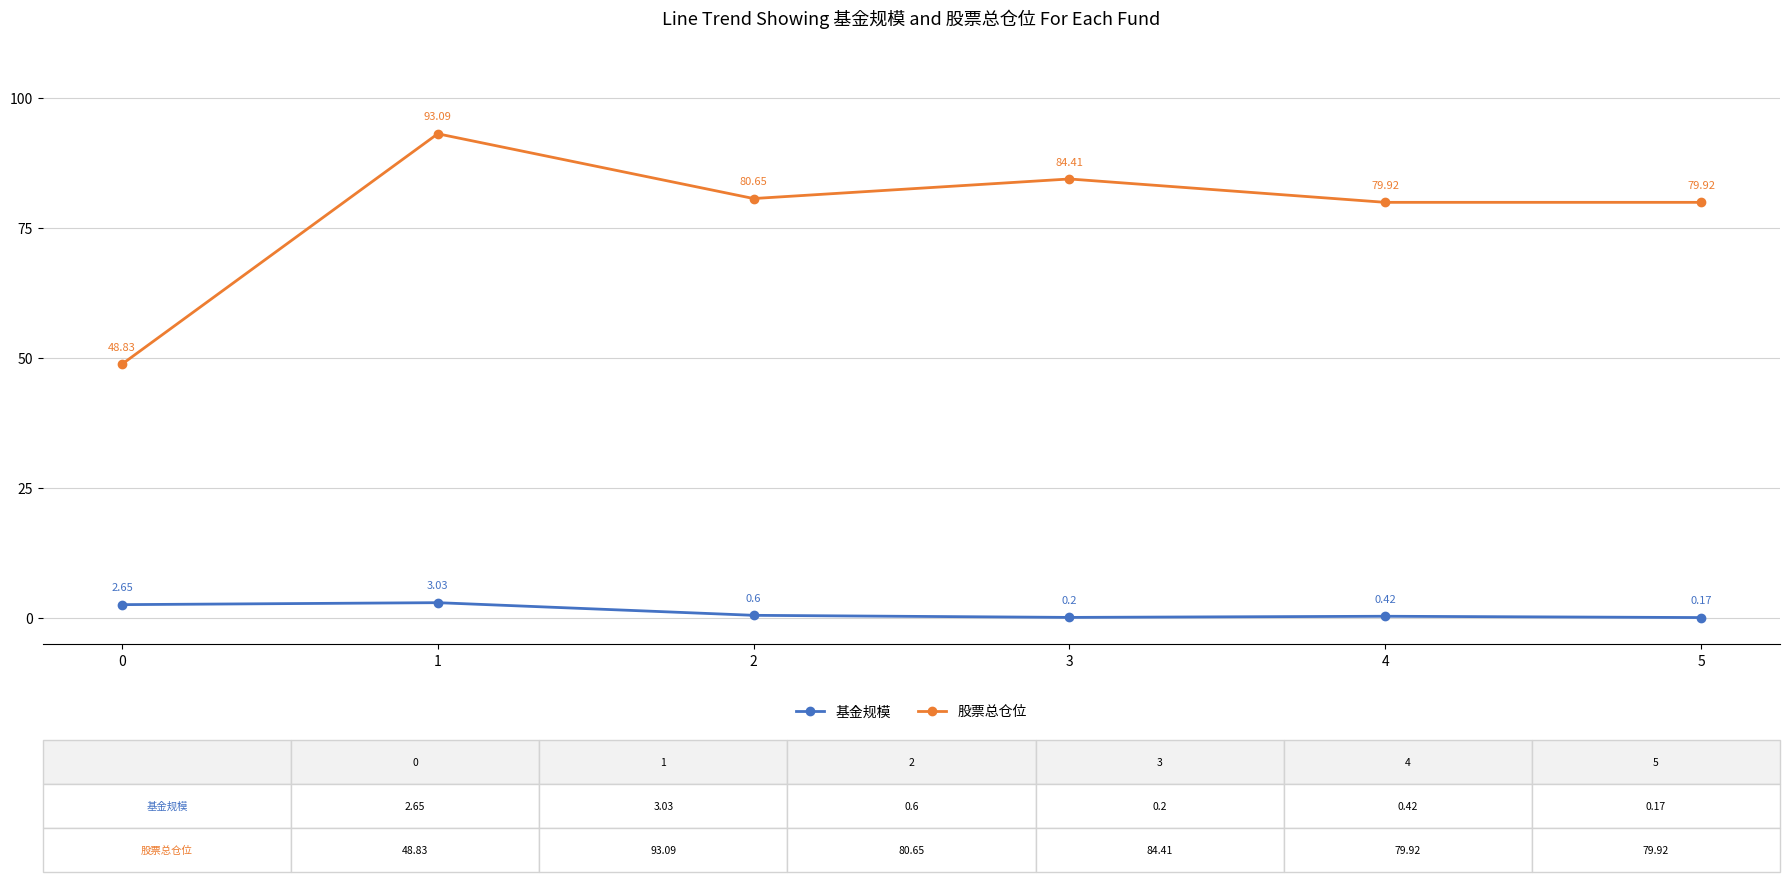

Where is the first local minimum for 股票总仓位?

2